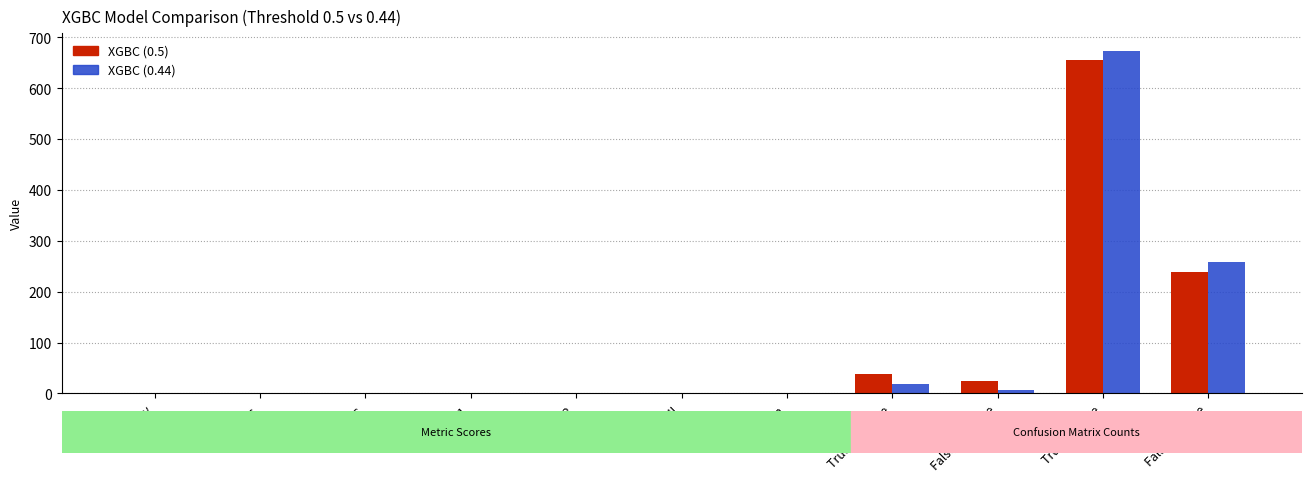

What is the sum of all XGBC (0.44) values?

962.7